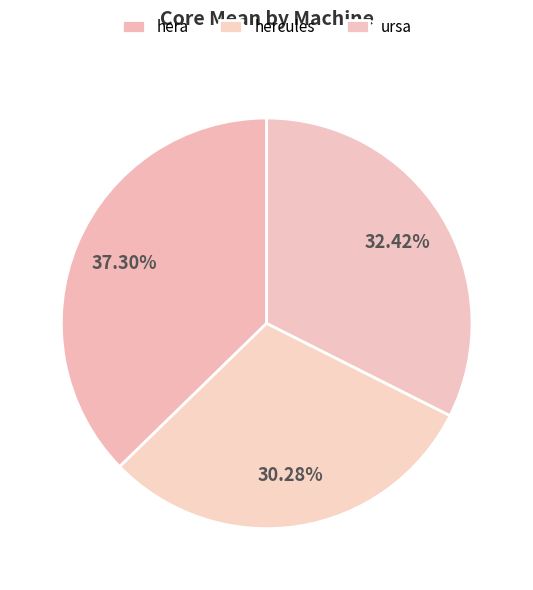

Rank the categories by value from lowest to highest.

hercules, ursa, hera